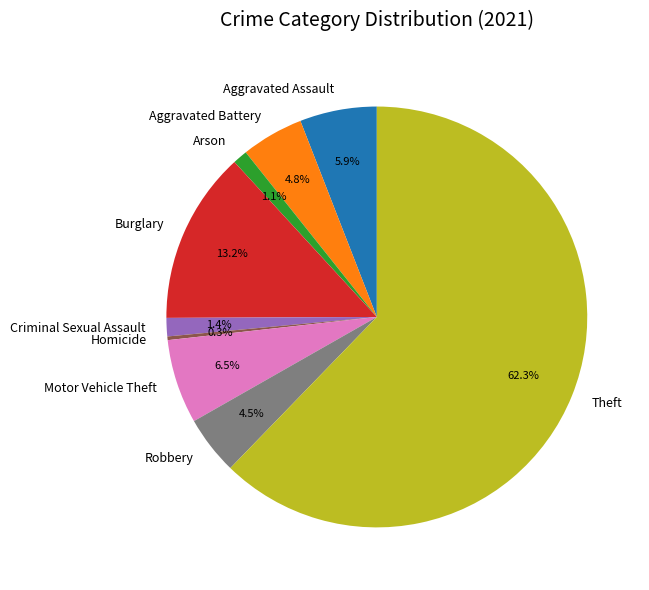

How many slices are in this pie chart?

9